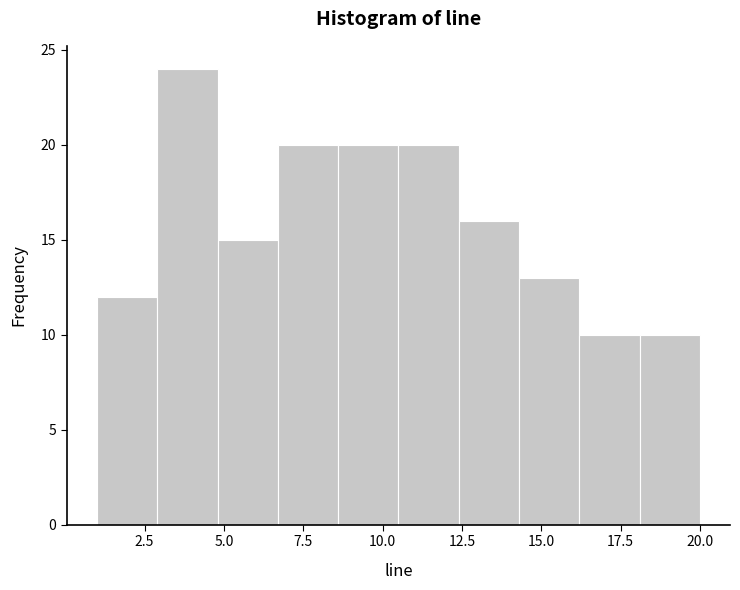

Around what value on the x-axis is the tallest bar? Give the approximate position of its centre, as read against the axis.

4.0